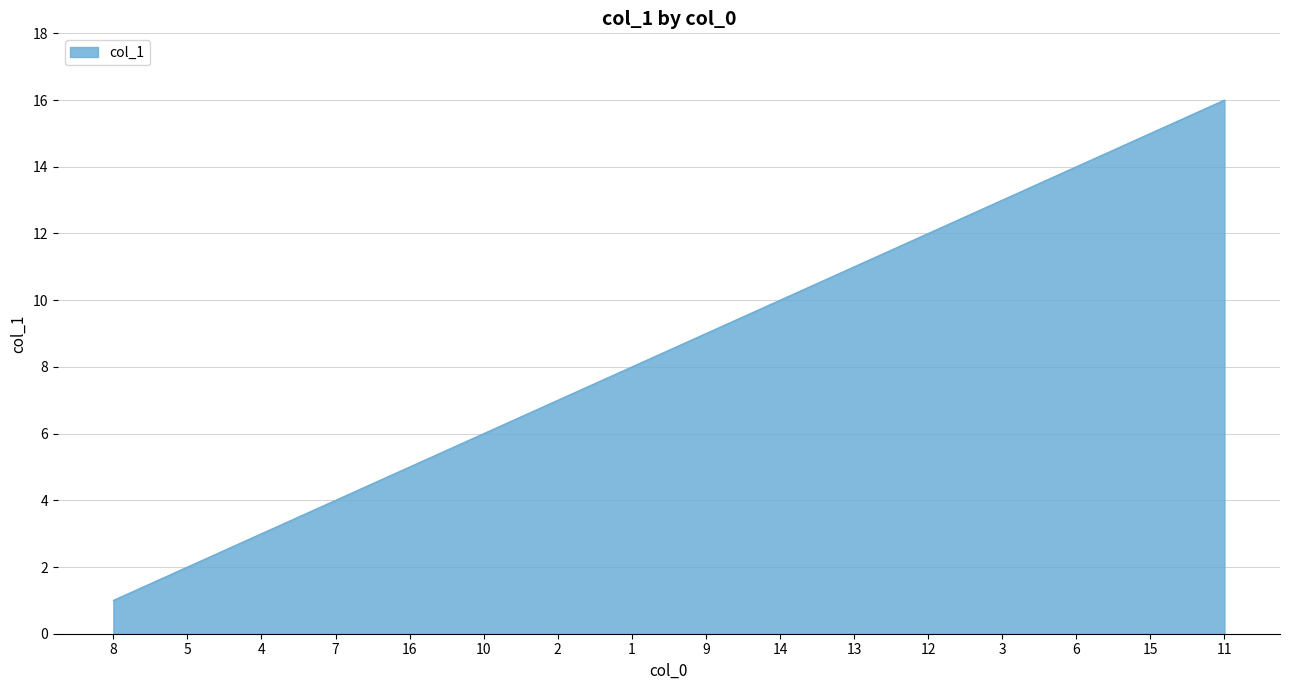

What is the difference between the second highest and minimum values?

14